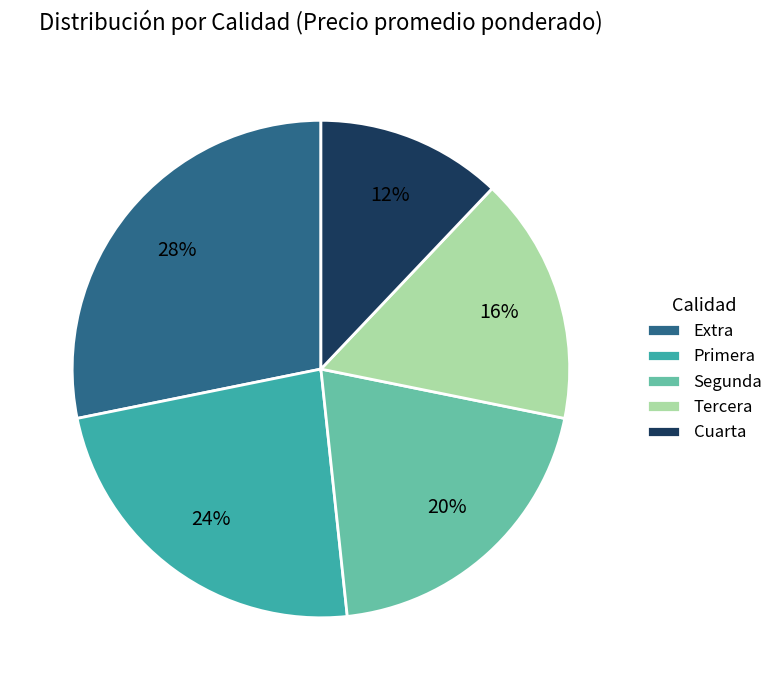

To the nearest percent, what percentage of the pie is Segunda?

20%